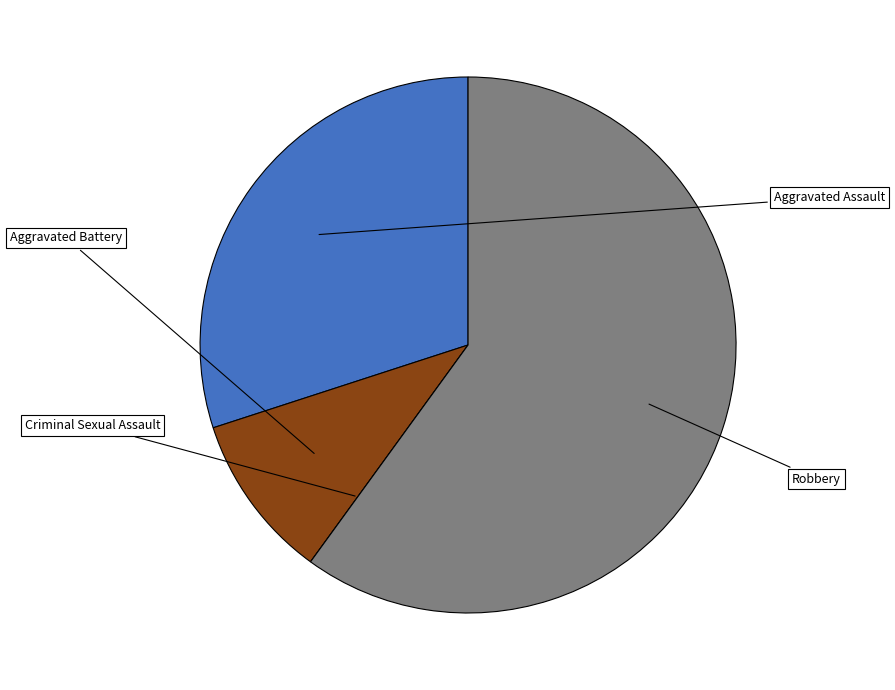

Combined, do Aggravated Battery and Criminal Sexual Assault account for over 50%?

No